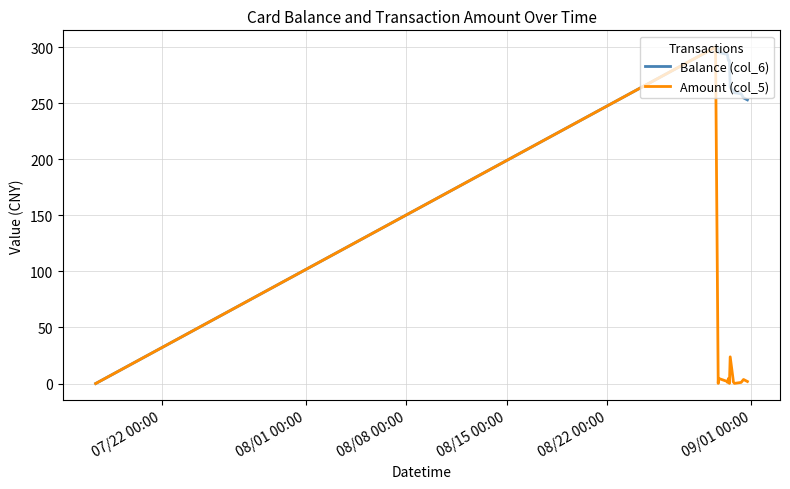

What is the highest value of the Balance (col_6) series?

300.0